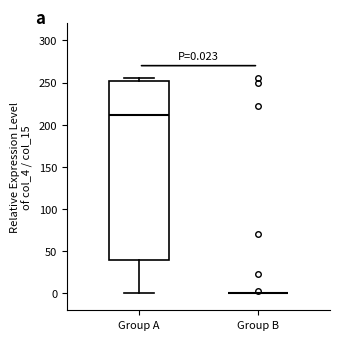

Which box is the tallest, from its lower edge to its upper edge?

Group A